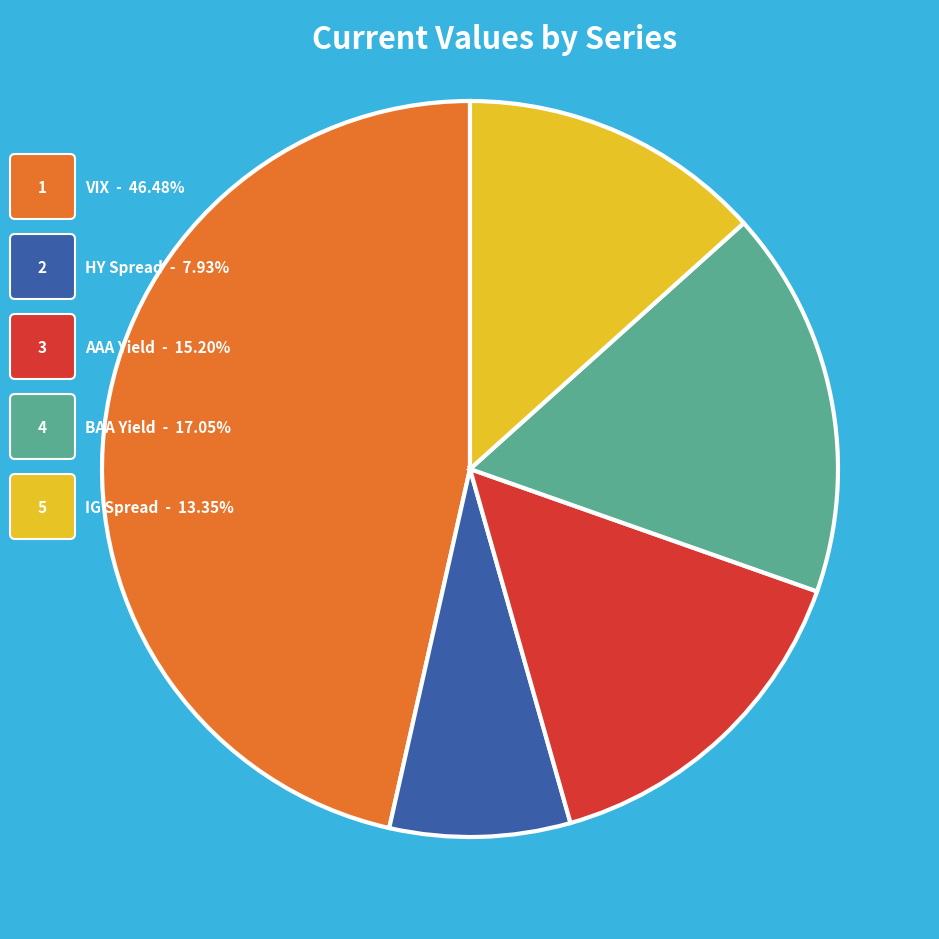

How many segments does this pie chart have?

5